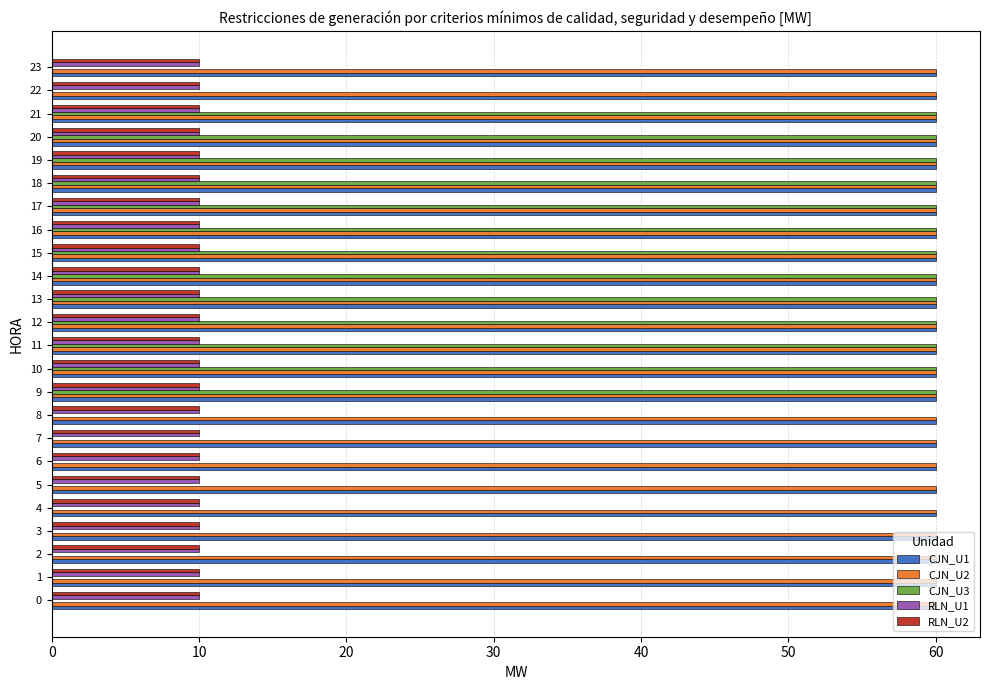

Between 19 and 22, which series saw the biggest shift?

CJN_U3